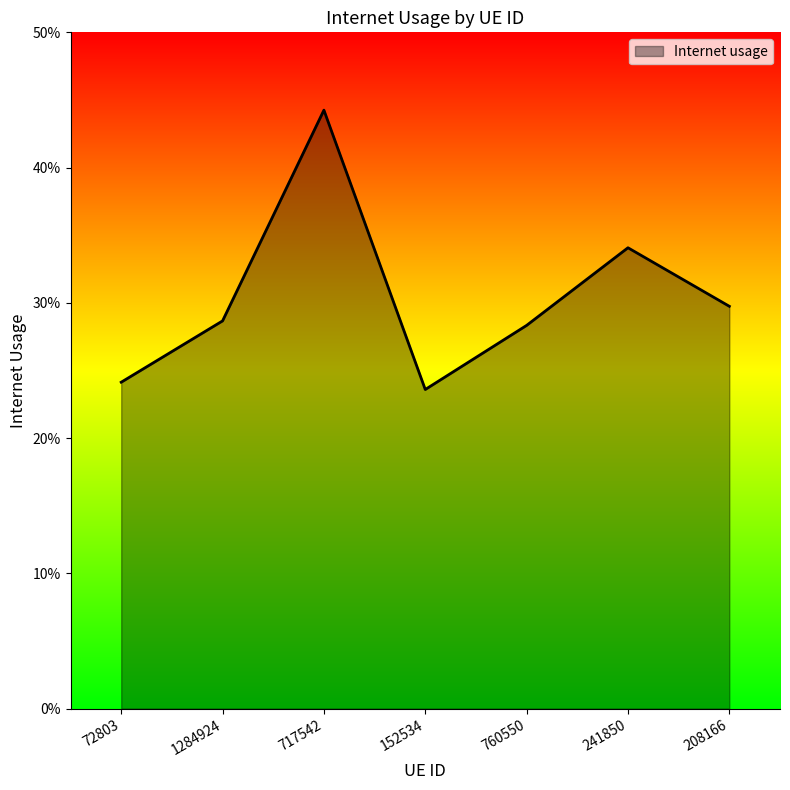

Does the chart display data point markers on the line(s)?

No